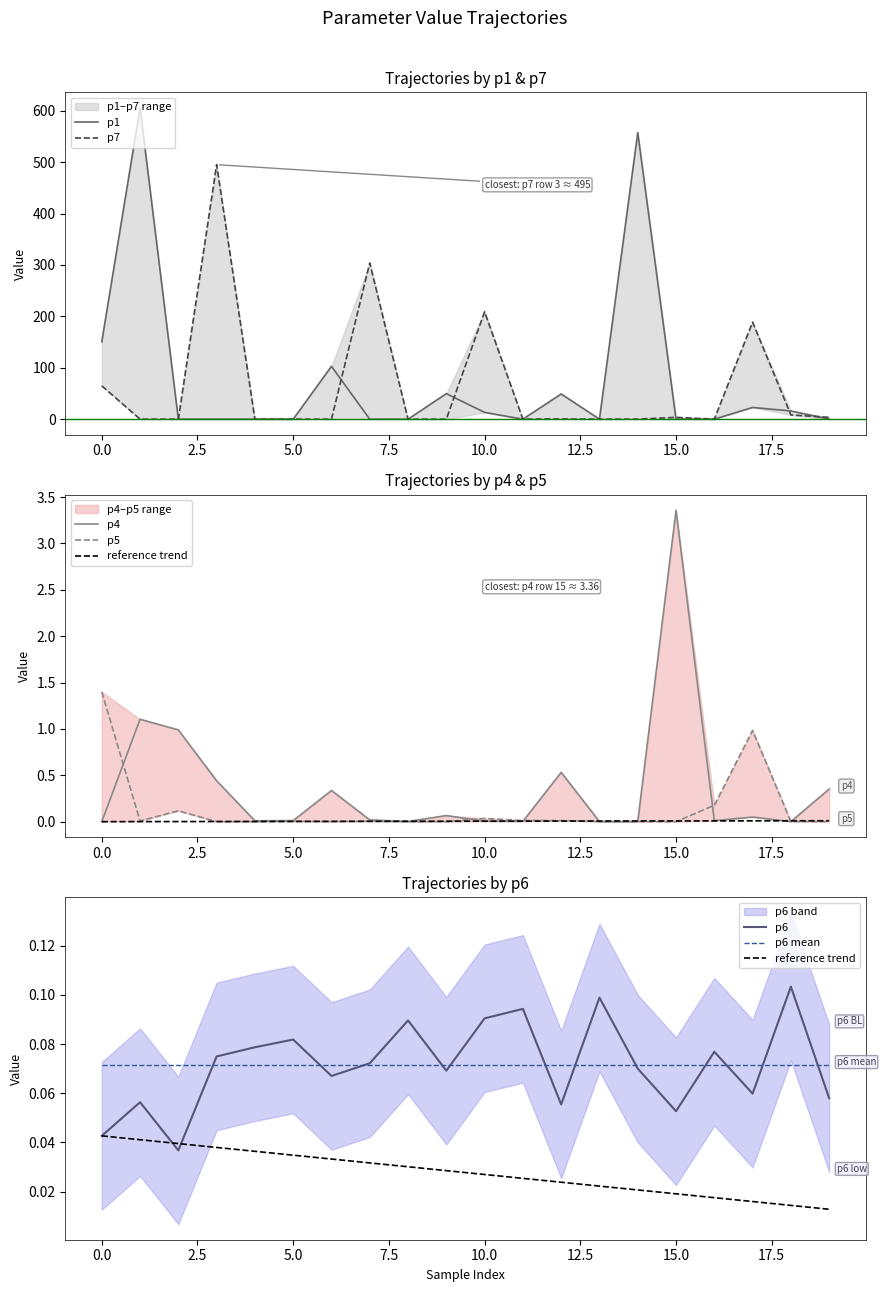

List the series in order of their peak value, highest first.

p1, p7, p4, p5, p6